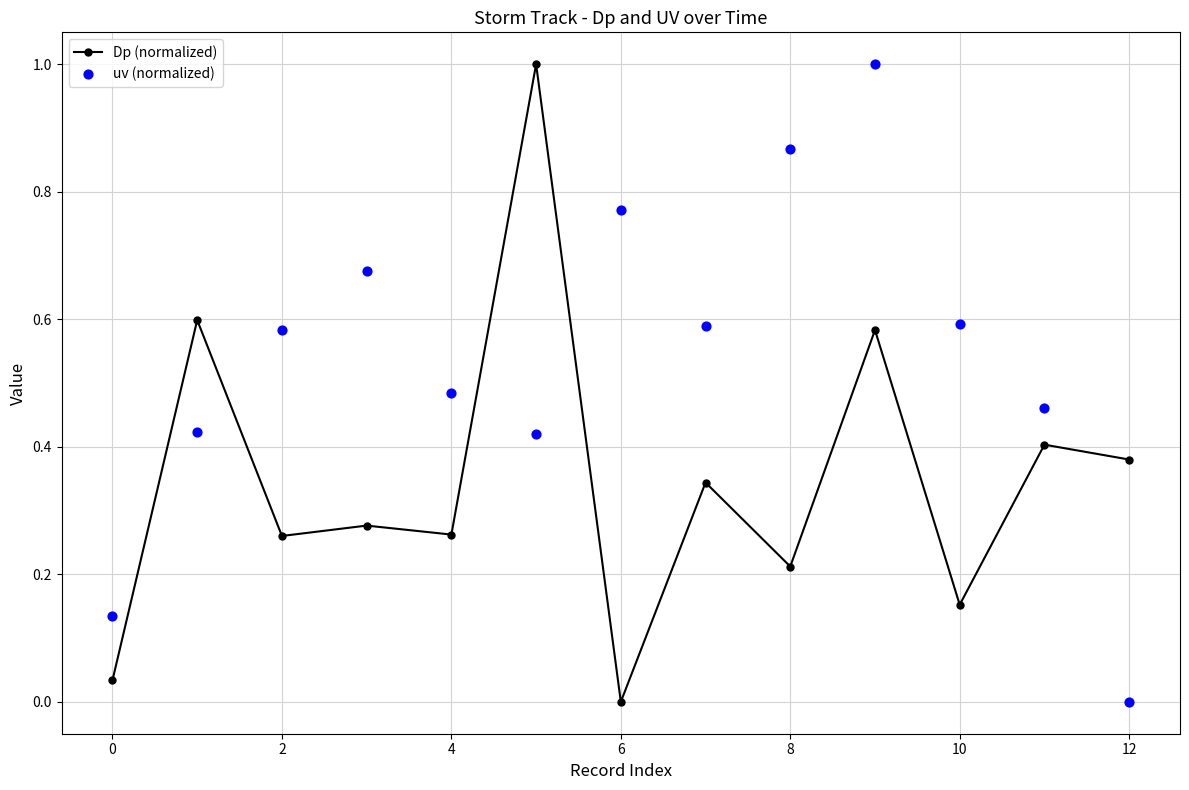

At how many categories does at least one series exceed 0?

13